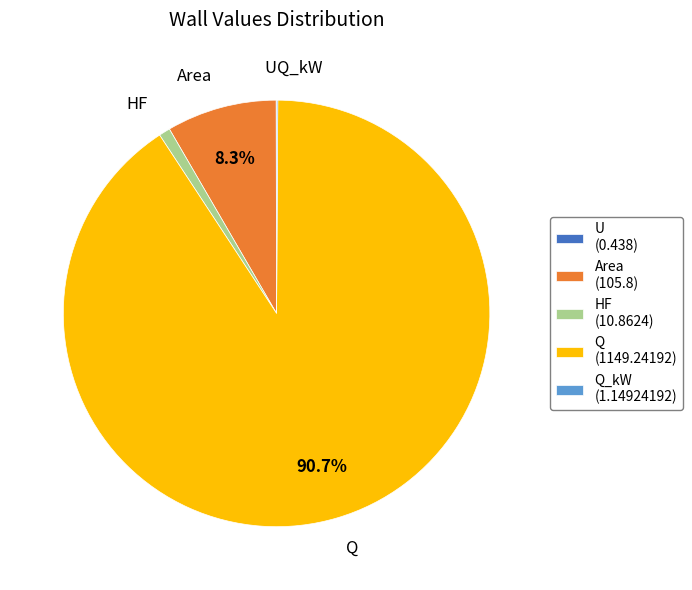

Combined, do Q (1149.24192) and HF (10.8624) account for over 50%?

Yes